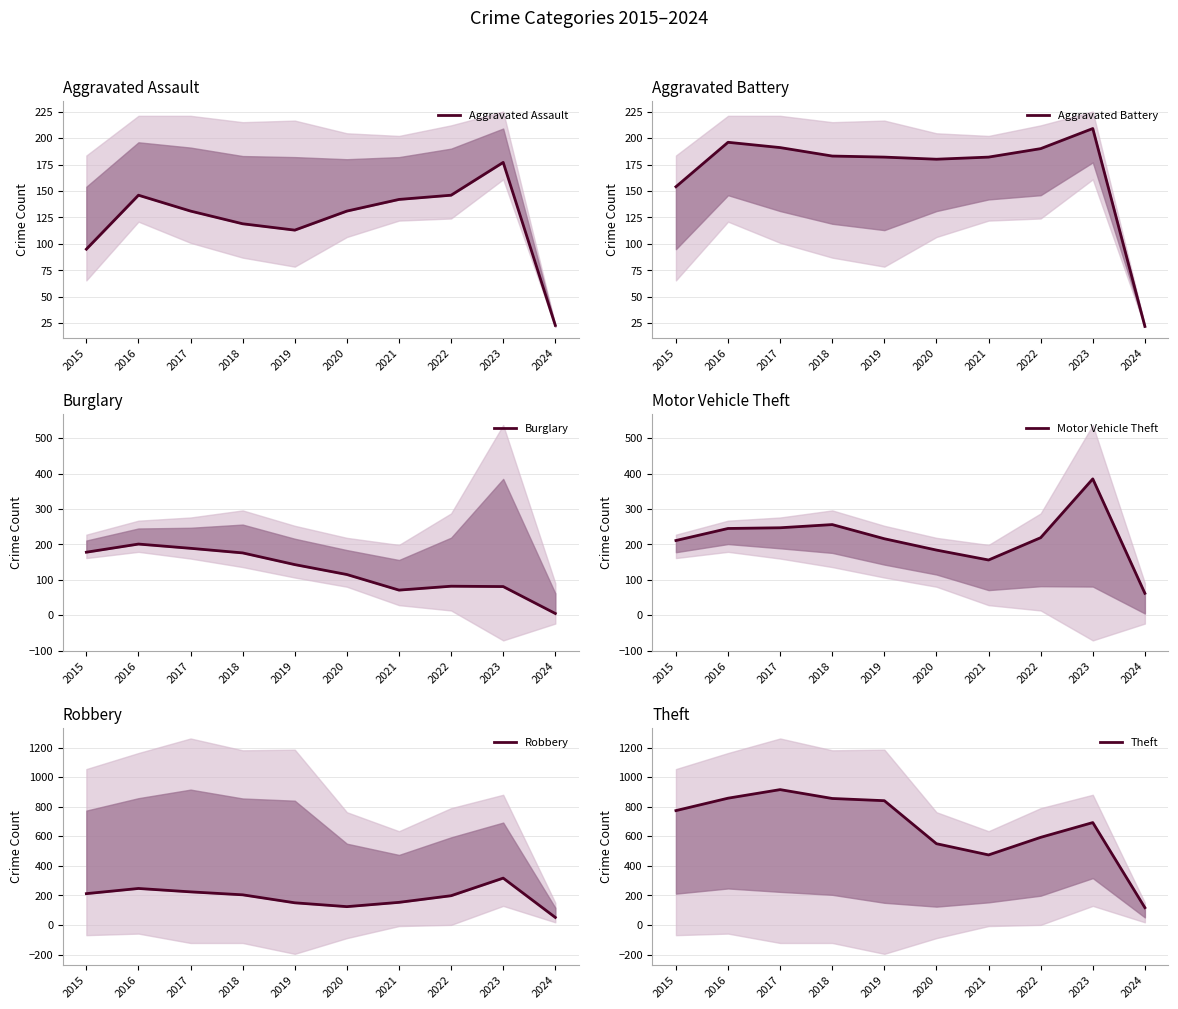

Where do Aggravated Assault and Robbery first cross each other?

2019 and 2020